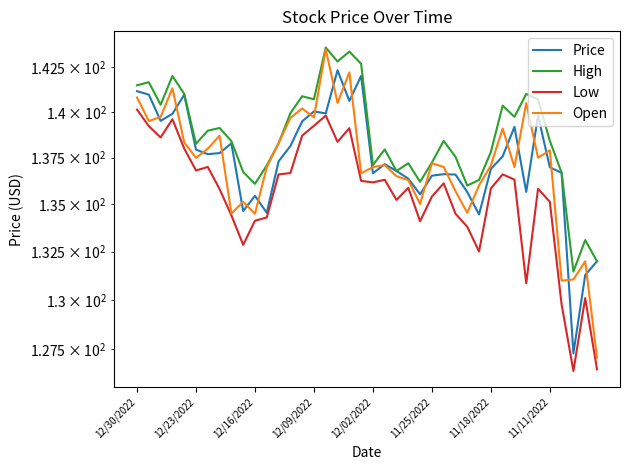

What is the sum of the High values at 12/02/2022 and 15?

281.7